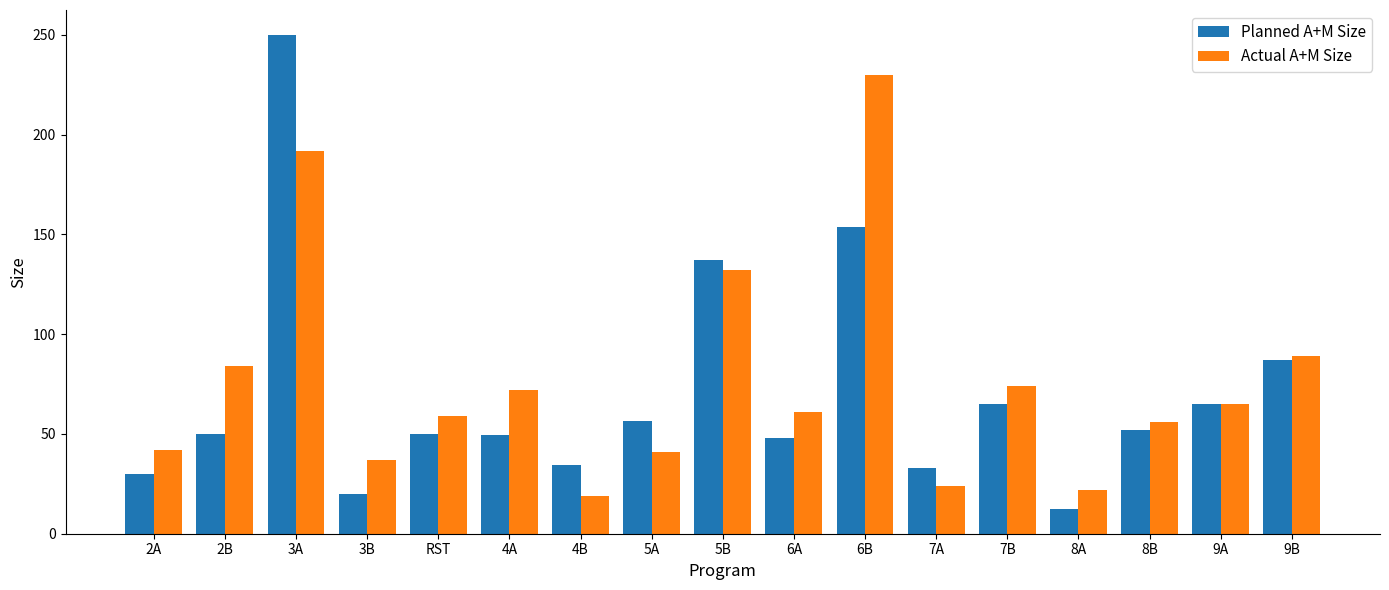

Which series has the largest total across all categories?

Actual A+M Size